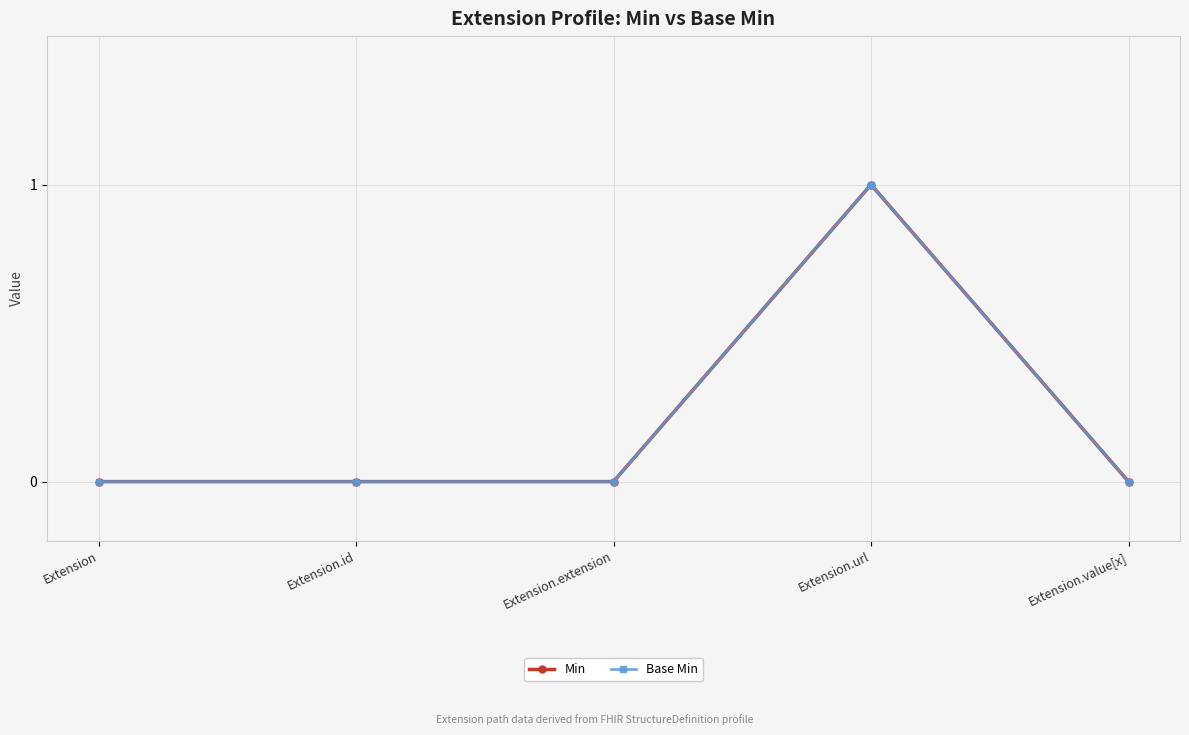

At how many categories does at least one series exceed 0?

1